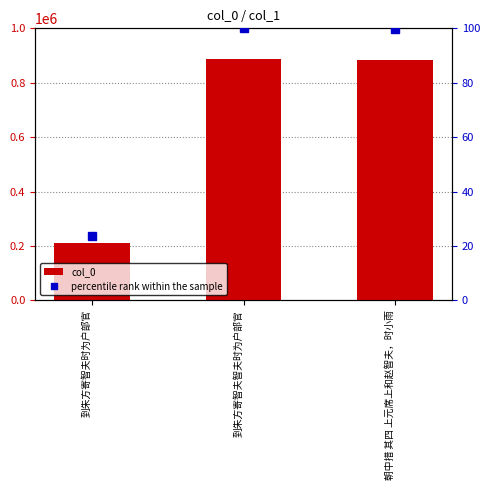

How many data points does each series have?

3